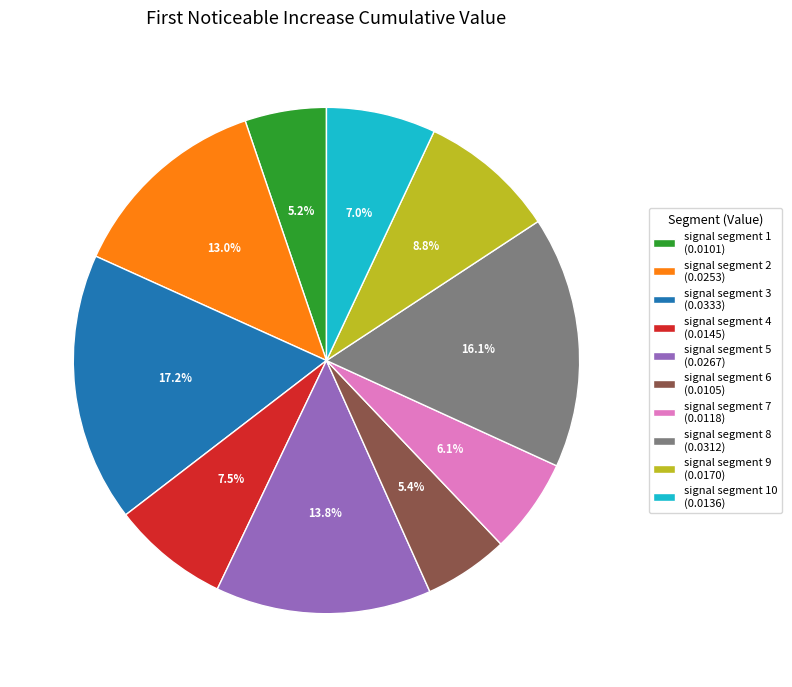

Is the sum of signal segment 6 (0.0105) and signal segment 4 (0.0145) greater than half?

No